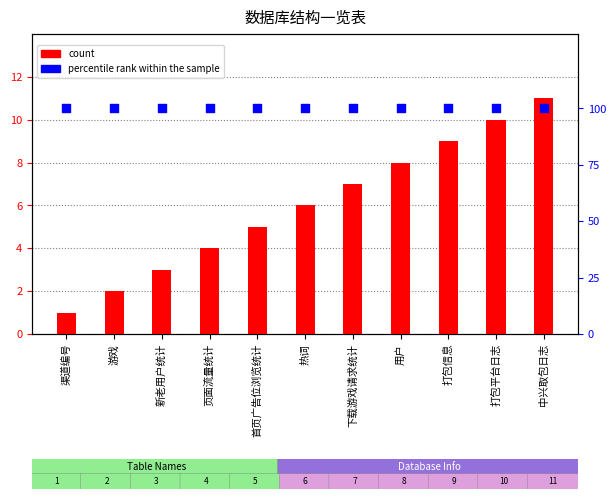

Which series contains the lowest Y value?

count